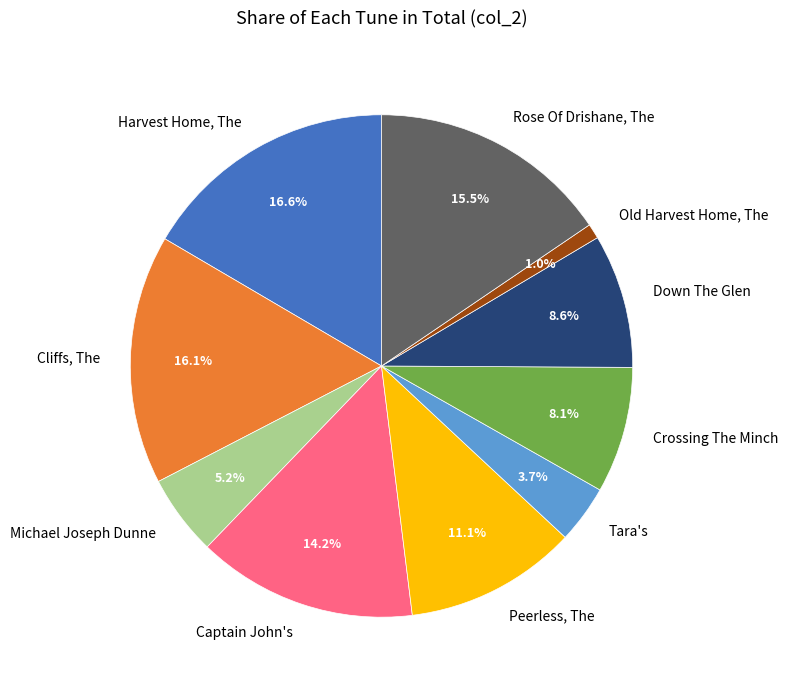

Rank the categories by value from lowest to highest.

Old Harvest Home, The, Tara's, Michael Joseph Dunne, Crossing The Minch, Down The Glen, Peerless, The, Captain John's, Rose Of Drishane, The, Cliffs, The, Harvest Home, The